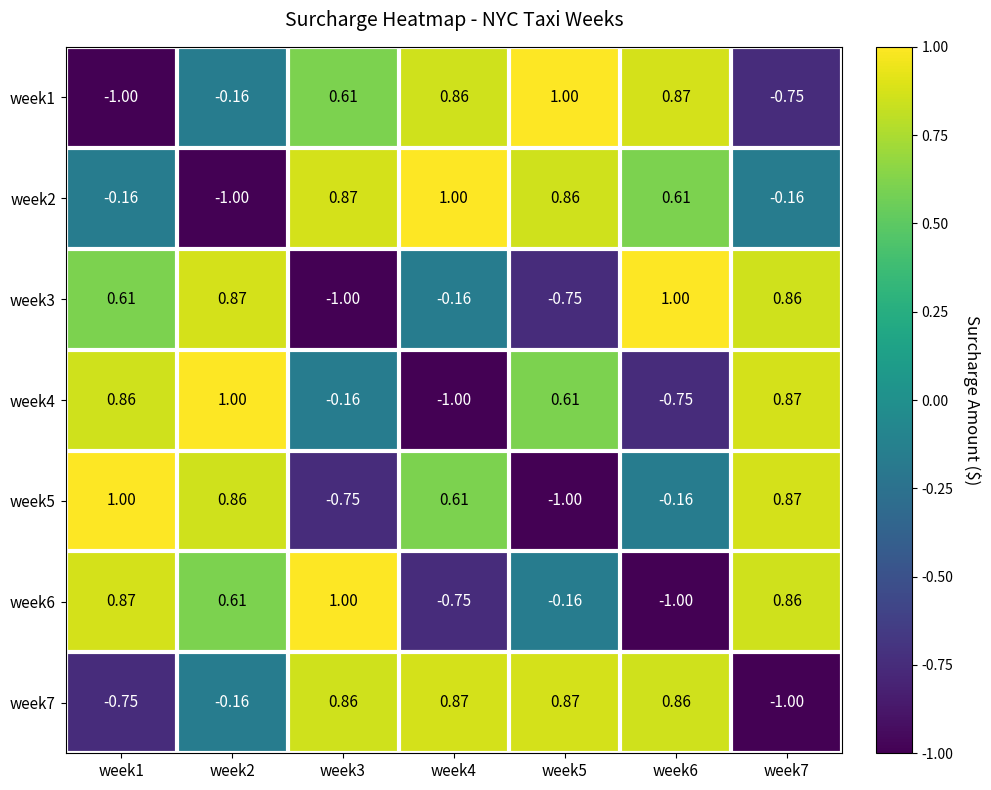

Is the value of week3 at week6 greater than the value of week1 at week7?

Yes